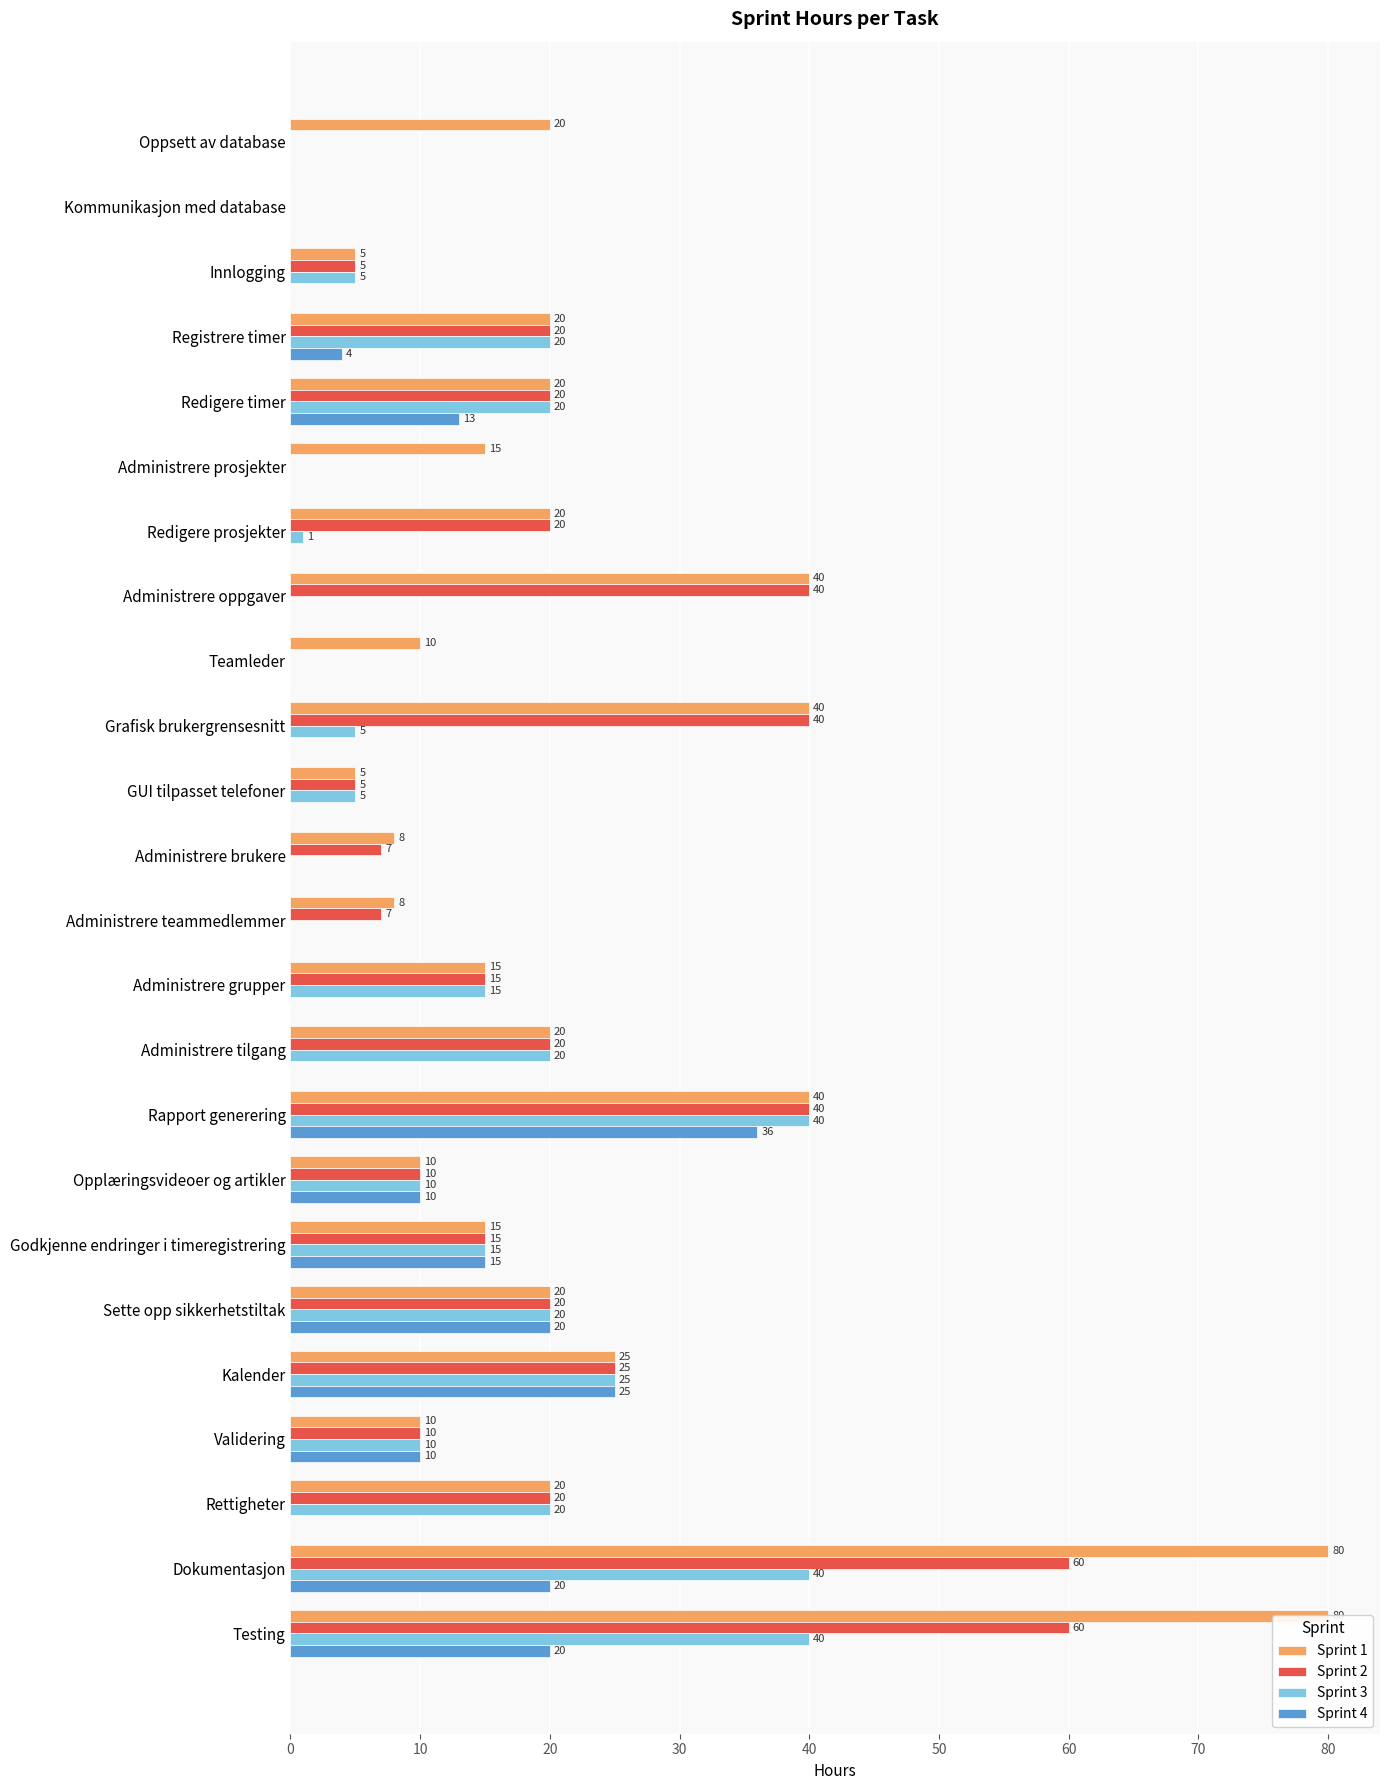

Reading left to right, what are all the values shown in this chart?

Sprint 1: 20	0	5	20	20	15	20	40	10	40	5	8	8	15	20	40	10	15	20	25	10	20	80	80
Sprint 2: 0	0	5	20	20	0	20	40	0	40	5	7	7	15	20	40	10	15	20	25	10	20	60	60
Sprint 3: 0	0	5	20	20	0	1	0	0	5	5	0	0	15	20	40	10	15	20	25	10	20	40	40
Sprint 4: 0	0	0	4	13	0	0	0	0	0	0	0	0	0	0	36	10	15	20	25	10	0	20	20